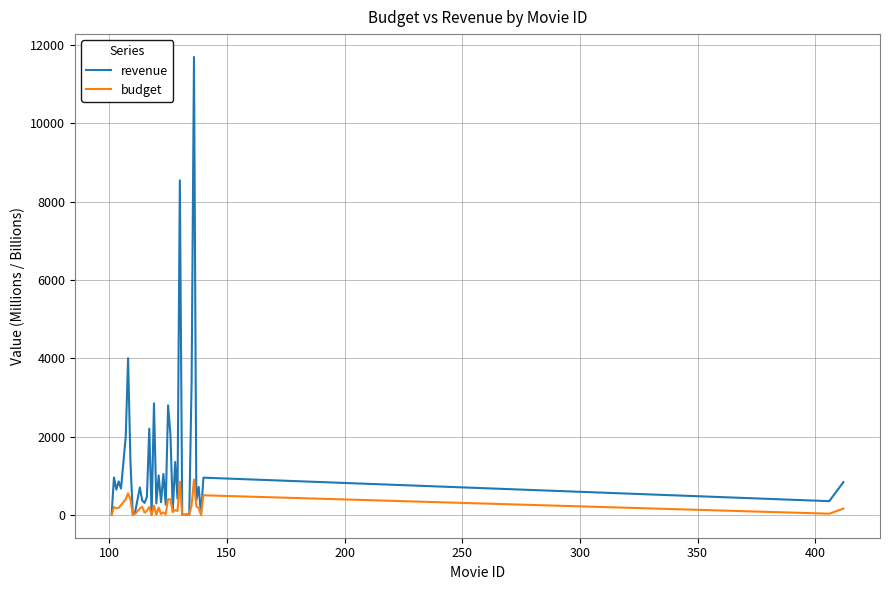

Rank the series by their average value, from lowest to highest.

budget, revenue